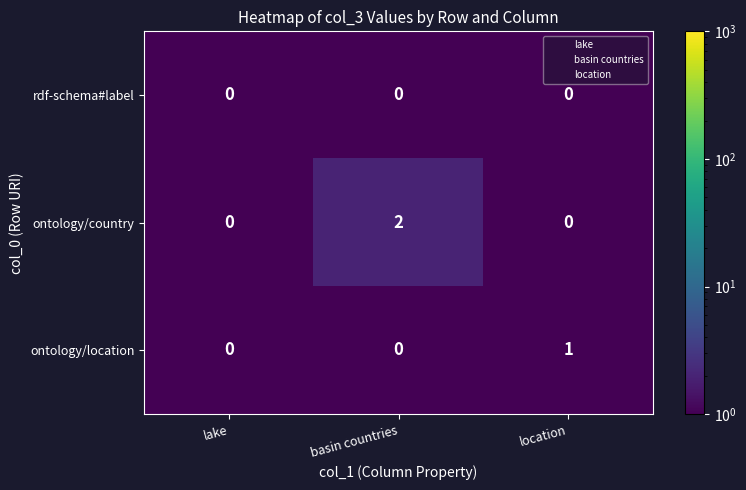

Rank the series by their average value, from lowest to highest.

rdf-schema#label, ontology/location, ontology/country